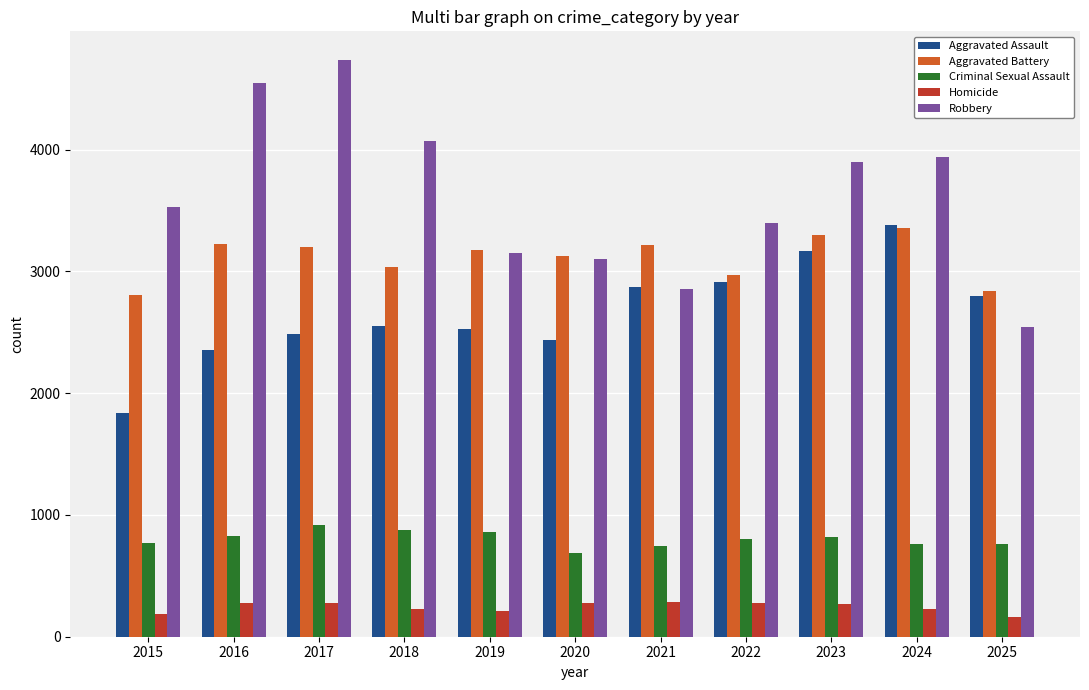

At how many categories does at least one series exceed 1182?

11